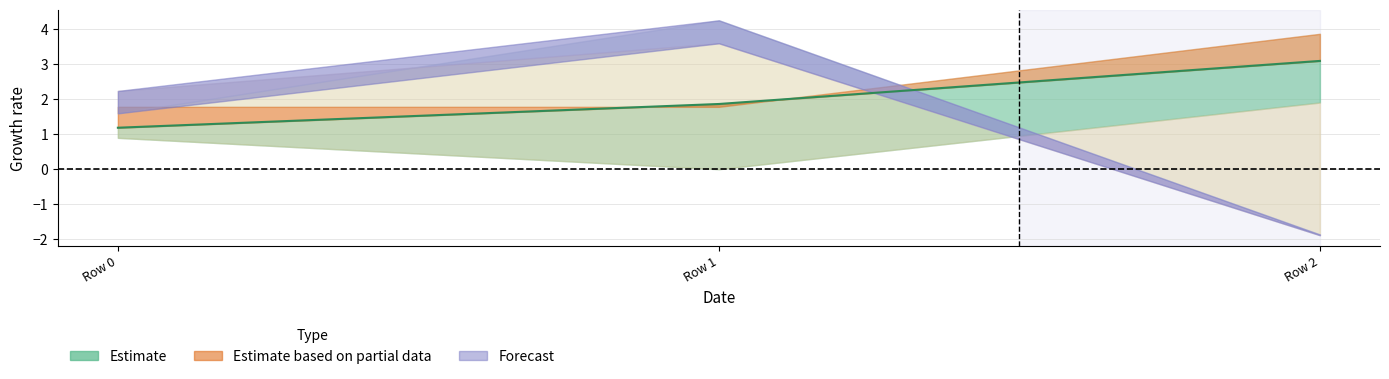

At which category does the chart reach its peak across all series?

Row 2